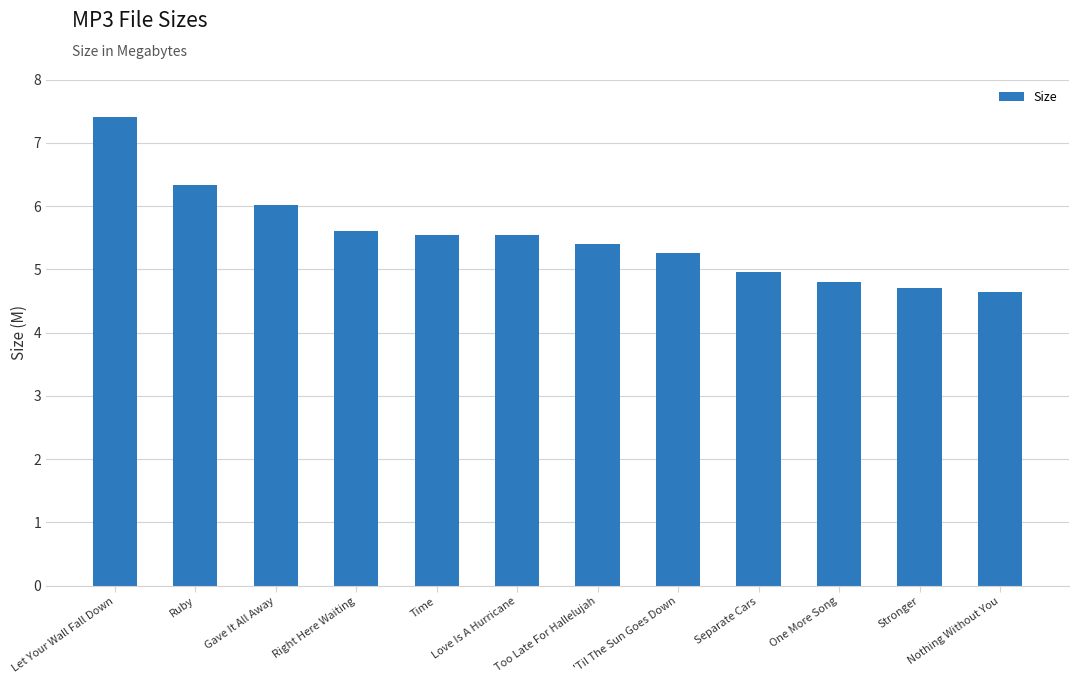

What is the ratio of the value at Time to the value at Too Late For Hallelujah?

1.0